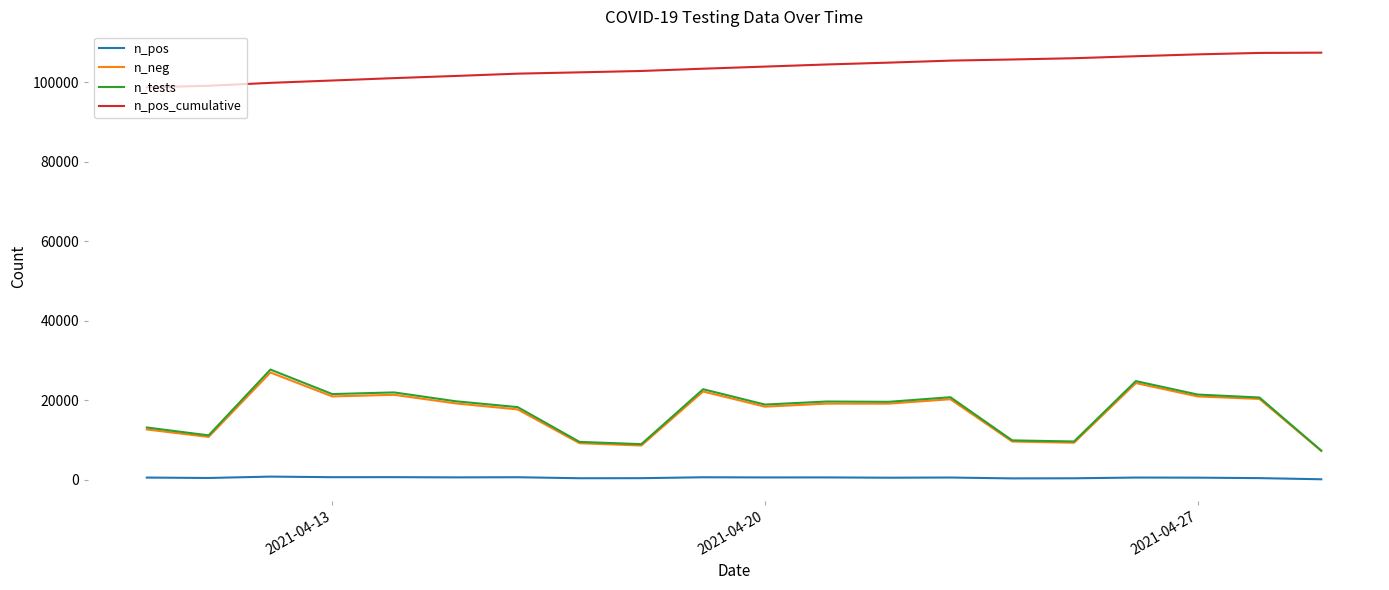

True or false: n_pos and n_neg cross at least once.

False